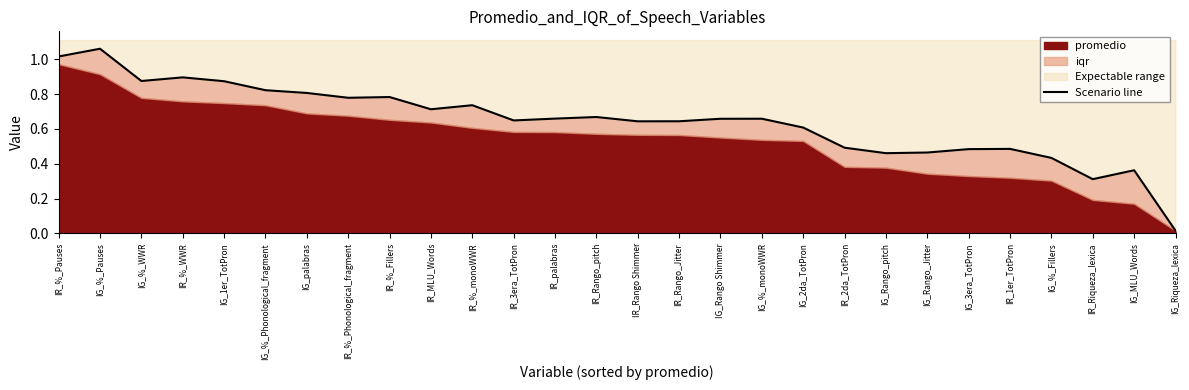

Reading left to right, transcribe all the data shown in this chart.

1.0	1.1	0.9	0.9	0.9	0.8	0.8	0.8	0.8	0.7	0.7	0.6	0.7	0.7	0.6	0.6	0.7	0.7	0.6	0.5	0.5	0.5	0.5	0.5	0.4	0.3	0.4	0.0